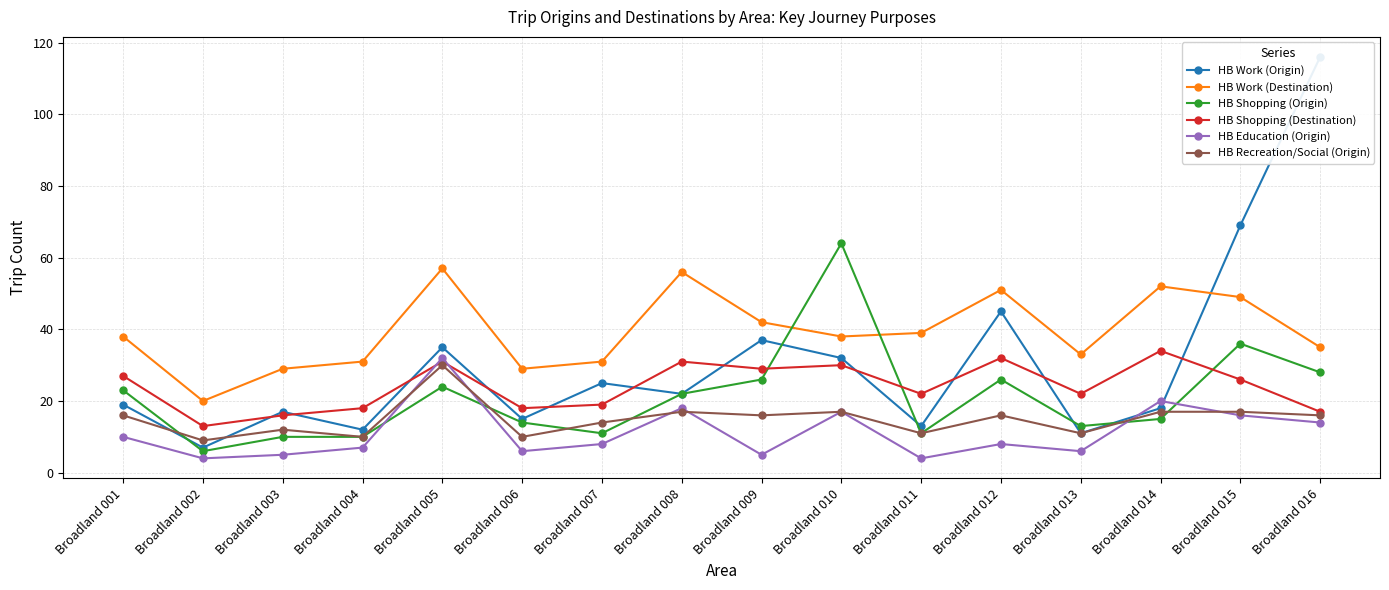

Reading left to right, transcribe all the data shown in this chart.

HB Work (Origin): Broadland 001=19	Broadland 002=7	Broadland 003=17	Broadland 004=12	Broadland 005=35	Broadland 006=15	Broadland 007=25	Broadland 008=22	Broadland 009=37	Broadland 010=32	Broadland 011=13	Broadland 012=45	Broadland 013=11	Broadland 014=18	Broadland 015=69	Broadland 016=116
HB Work (Destination): Broadland 001=38	Broadland 002=20	Broadland 003=29	Broadland 004=31	Broadland 005=57	Broadland 006=29	Broadland 007=31	Broadland 008=56	Broadland 009=42	Broadland 010=38	Broadland 011=39	Broadland 012=51	Broadland 013=33	Broadland 014=52	Broadland 015=49	Broadland 016=35
HB Shopping (Origin): Broadland 001=23	Broadland 002=6	Broadland 003=10	Broadland 004=10	Broadland 005=24	Broadland 006=14	Broadland 007=11	Broadland 008=22	Broadland 009=26	Broadland 010=64	Broadland 011=11	Broadland 012=26	Broadland 013=13	Broadland 014=15	Broadland 015=36	Broadland 016=28
HB Shopping (Destination): Broadland 001=27	Broadland 002=13	Broadland 003=16	Broadland 004=18	Broadland 005=31	Broadland 006=18	Broadland 007=19	Broadland 008=31	Broadland 009=29	Broadland 010=30	Broadland 011=22	Broadland 012=32	Broadland 013=22	Broadland 014=34	Broadland 015=26	Broadland 016=17
HB Education (Origin): Broadland 001=10	Broadland 002=4	Broadland 003=5	Broadland 004=7	Broadland 005=32	Broadland 006=6	Broadland 007=8	Broadland 008=18	Broadland 009=5	Broadland 010=17	Broadland 011=4	Broadland 012=8	Broadland 013=6	Broadland 014=20	Broadland 015=16	Broadland 016=14
HB Recreation/Social (Origin): Broadland 001=16	Broadland 002=9	Broadland 003=12	Broadland 004=10	Broadland 005=30	Broadland 006=10	Broadland 007=14	Broadland 008=17	Broadland 009=16	Broadland 010=17	Broadland 011=11	Broadland 012=16	Broadland 013=11	Broadland 014=17	Broadland 015=17	Broadland 016=16